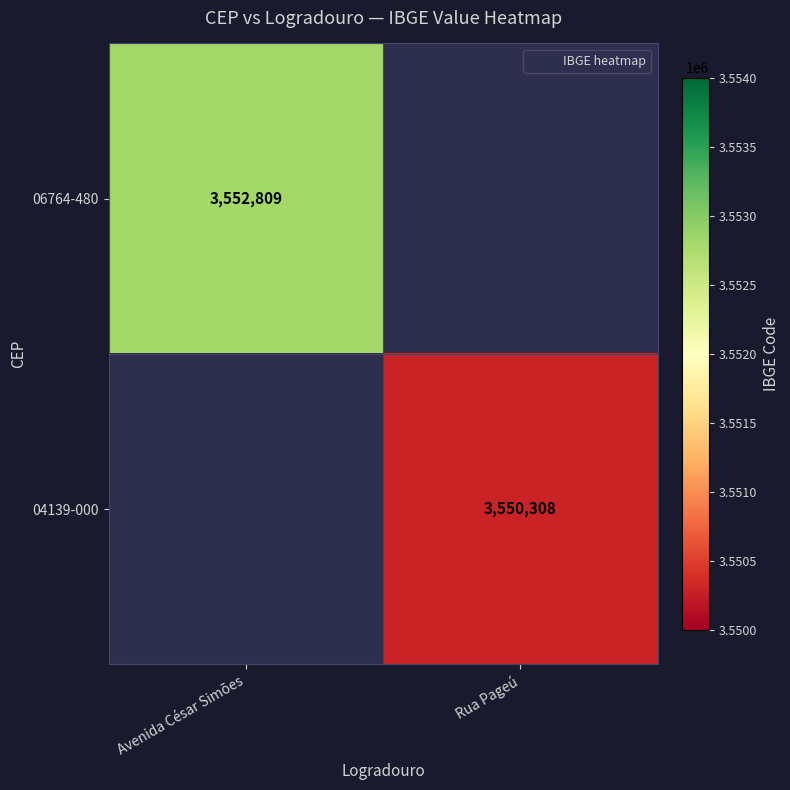

At which label does 06764-480 reach its minimum?

Avenida César Simões